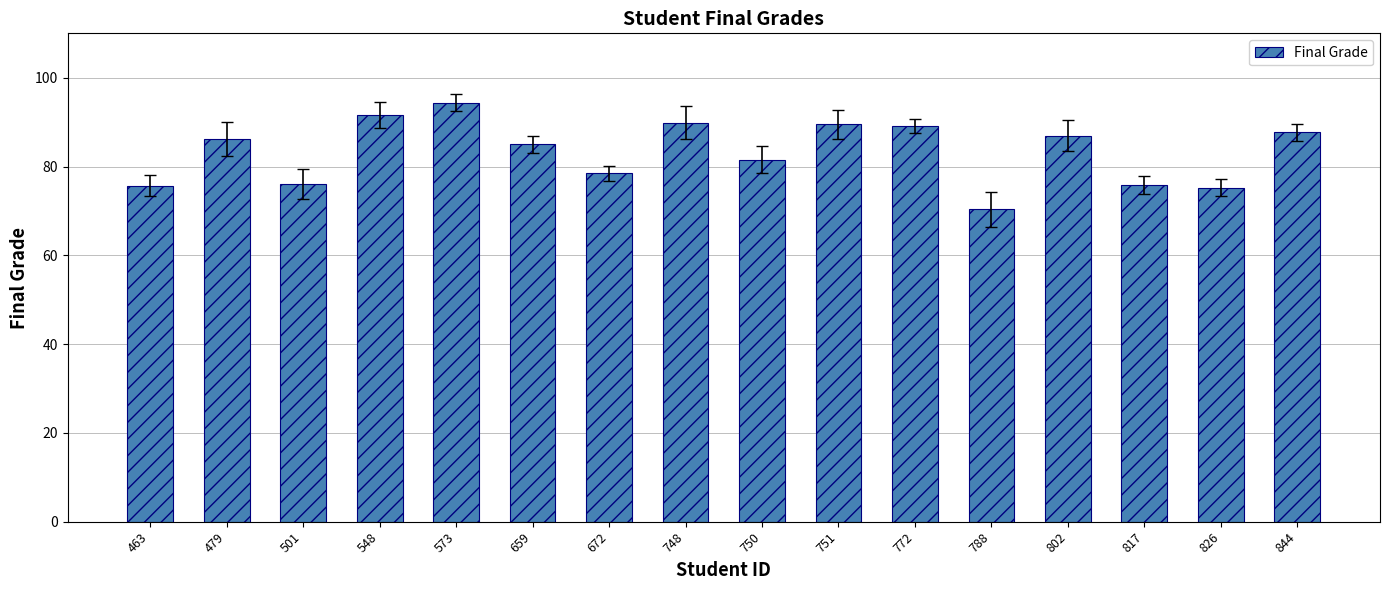

The value at 501 is 23.3. True or false?

False